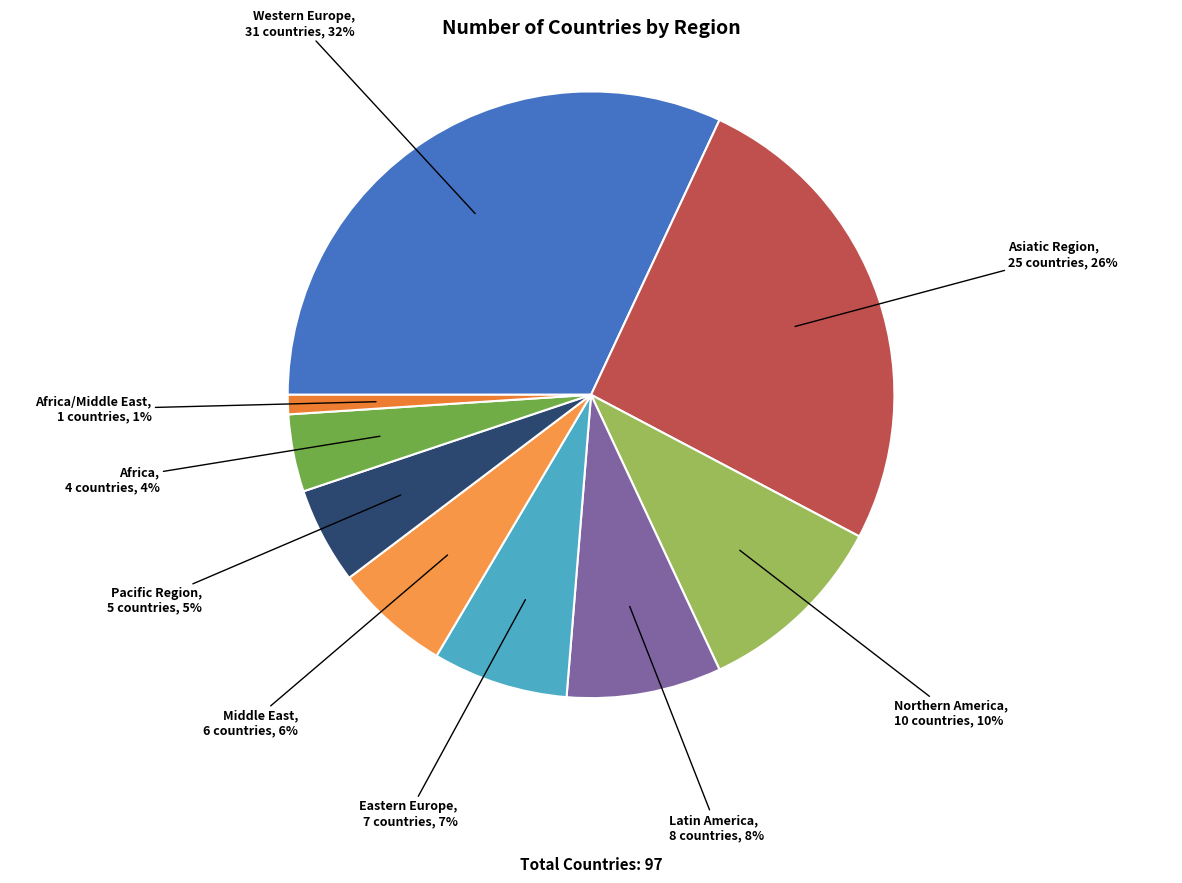

To the nearest percent, what is the combined percentage of Northern America and Africa/Middle East?

11%